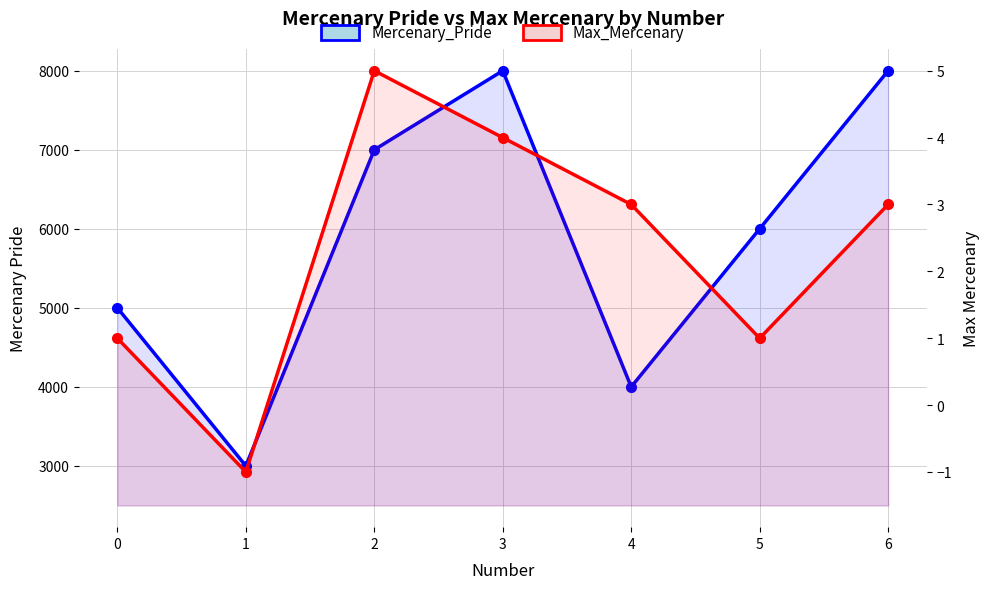

What is the approximate value of Mercenary_Pride at 4, to the nearest 10?

4000